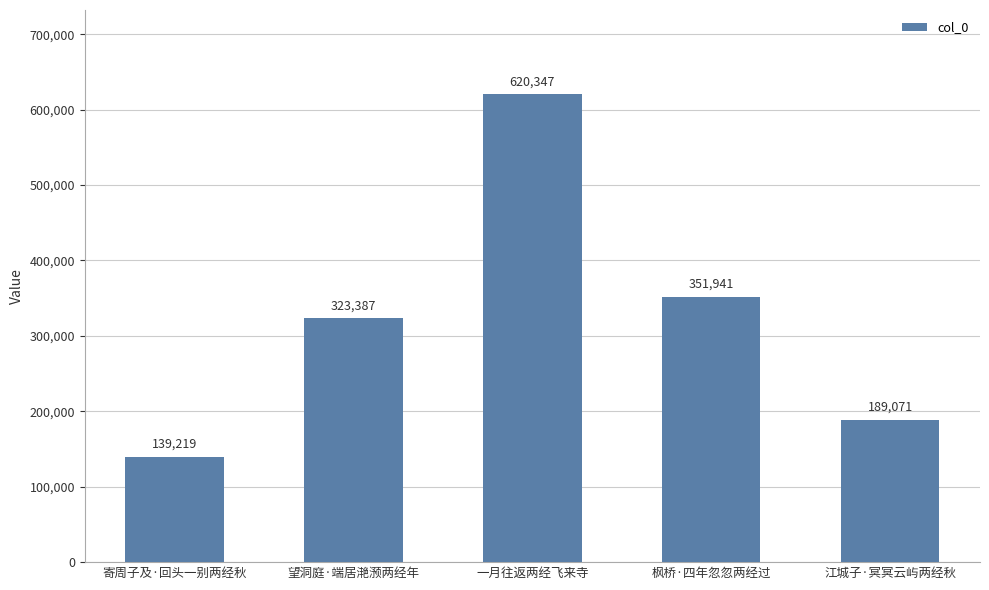

Reading right to left, list all the values displayed in this chart.

江城子·冥冥云屿两经秋=189071	枫桥·四年忽忽两经过=351941	一月往返两经飞来寺=620347	望洞庭·端居滟滪两经年=323387	寄周子及·回头一别两经秋=139219